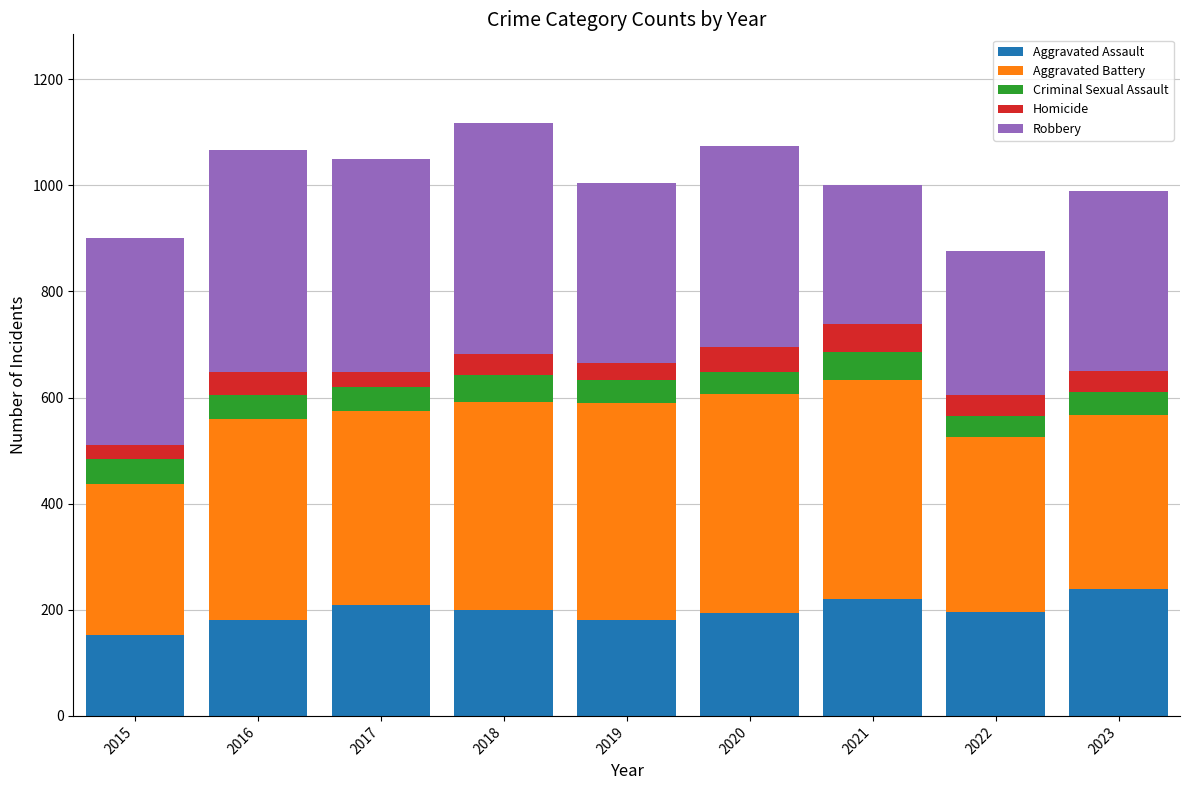

Is it true that Aggravated Assault equals 199 at 2018?

True